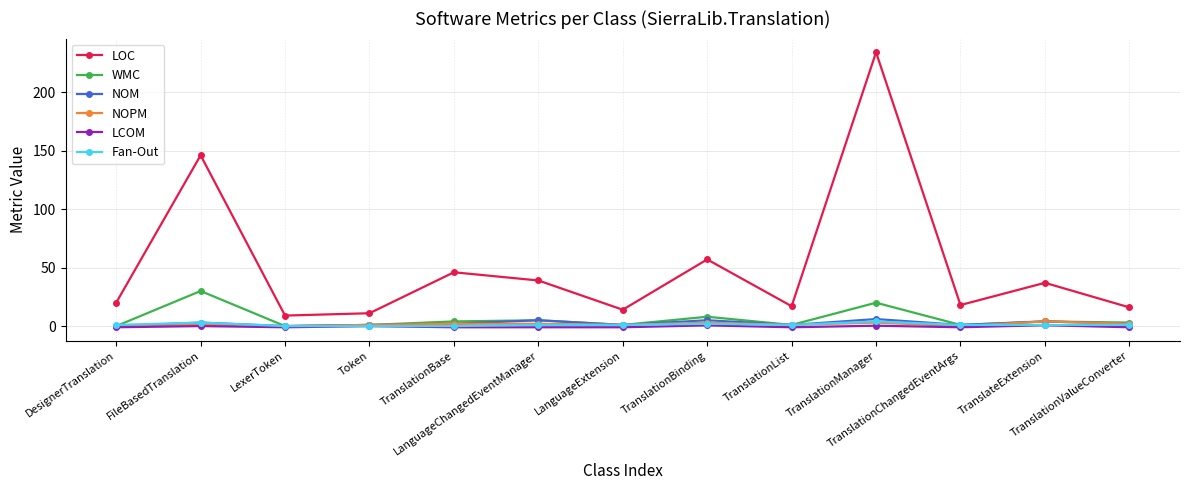

In LOC, how many points are lower than both neighbors (excluding endpoints)?

4